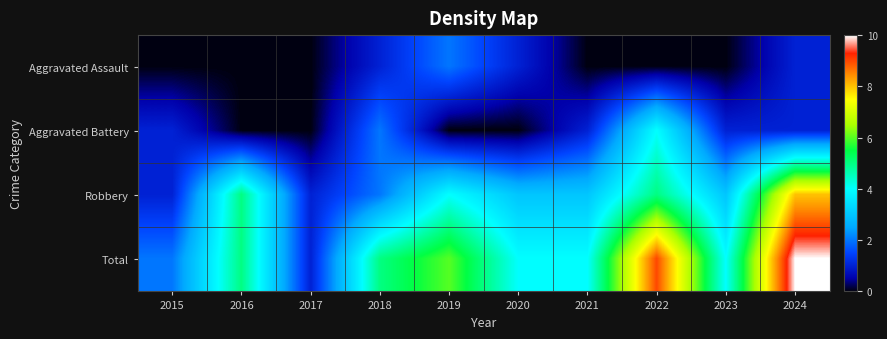

Which label corresponds to the smallest value in the chart?

2015